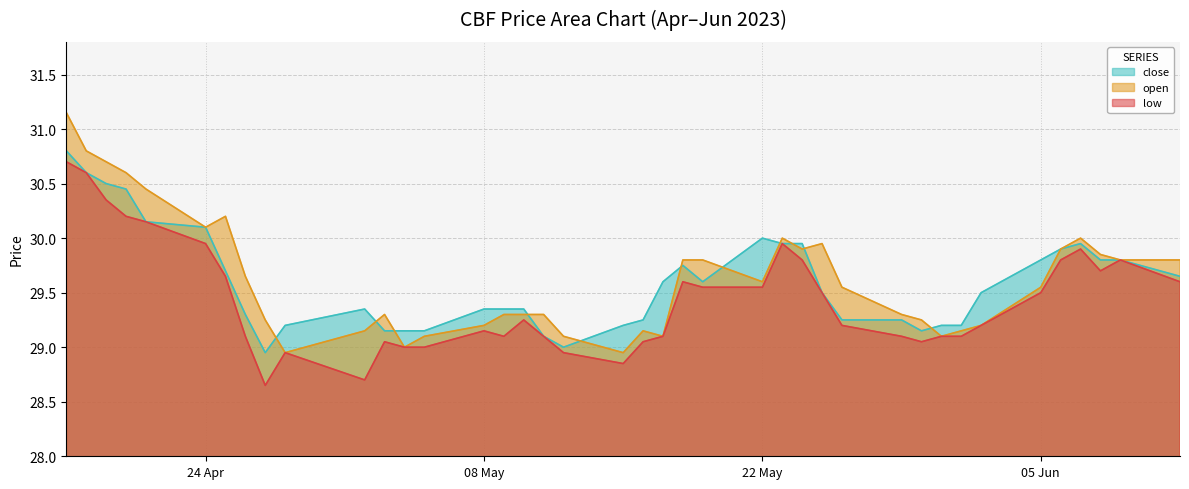

What is the highest value of the low series?

30.7